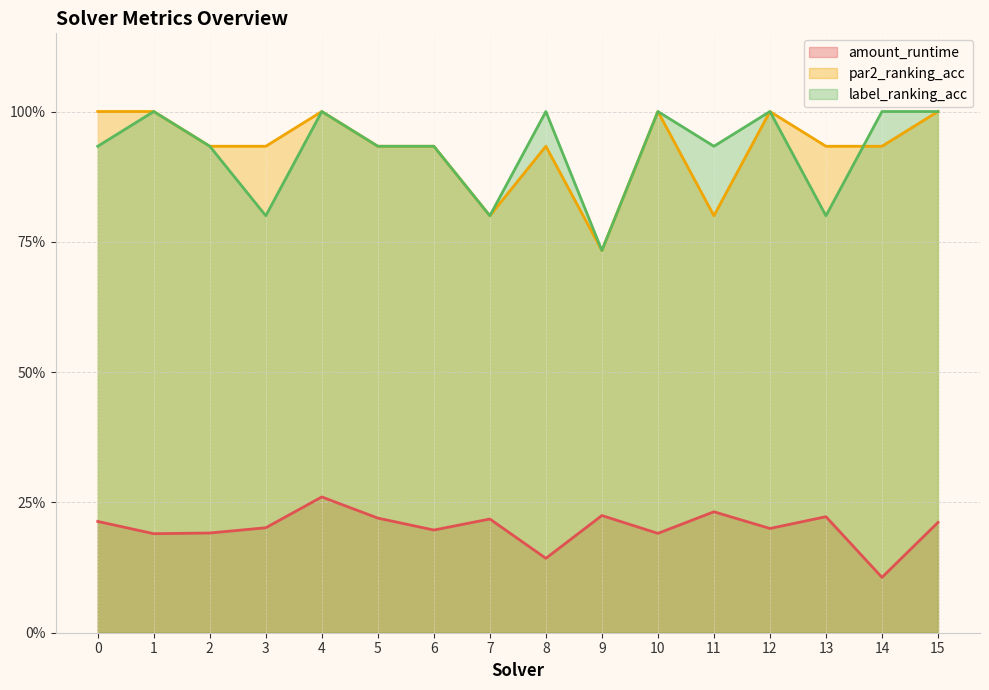

Which series has the largest range (max minus min)?

par2_ranking_acc